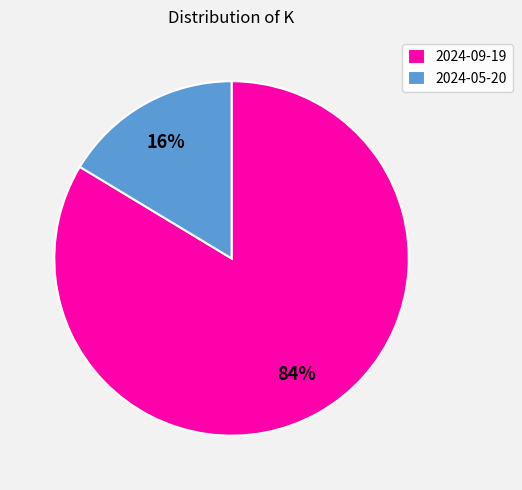

Which has a higher value, 2024-09-19 or 2024-05-20?

2024-09-19